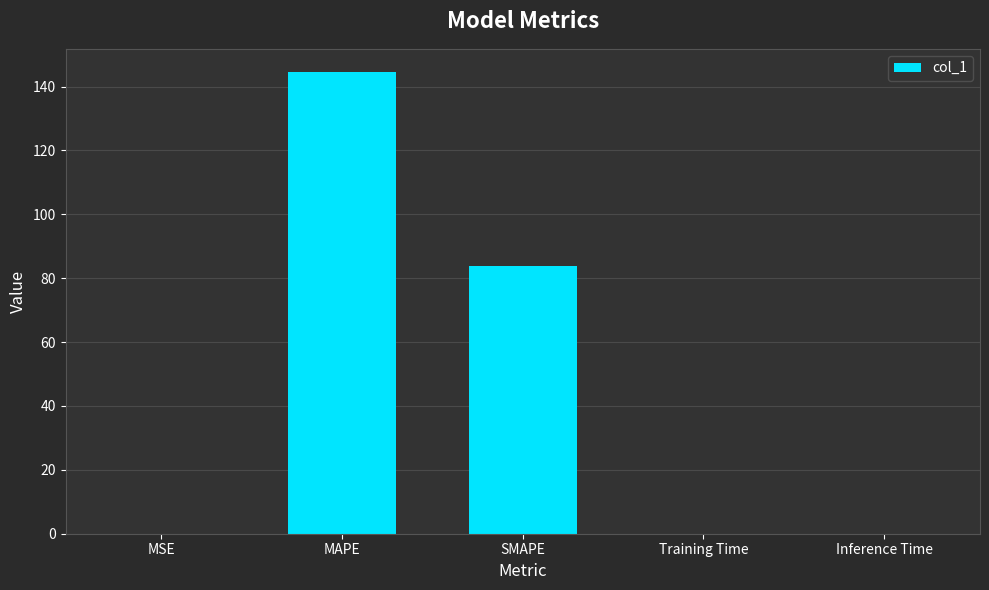

At which label is the value closest to 72?

SMAPE